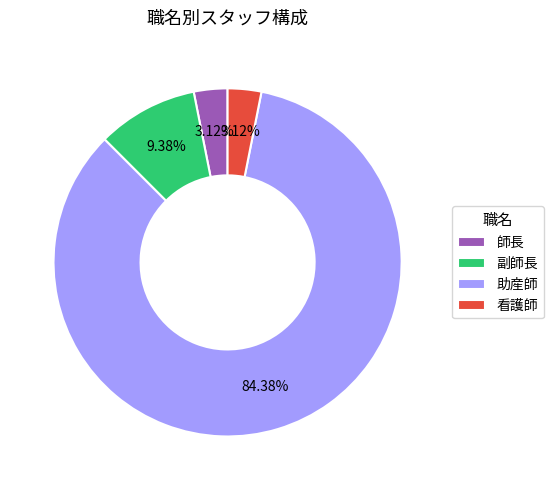

To the nearest percent, what portion does 師長 represent?

3%